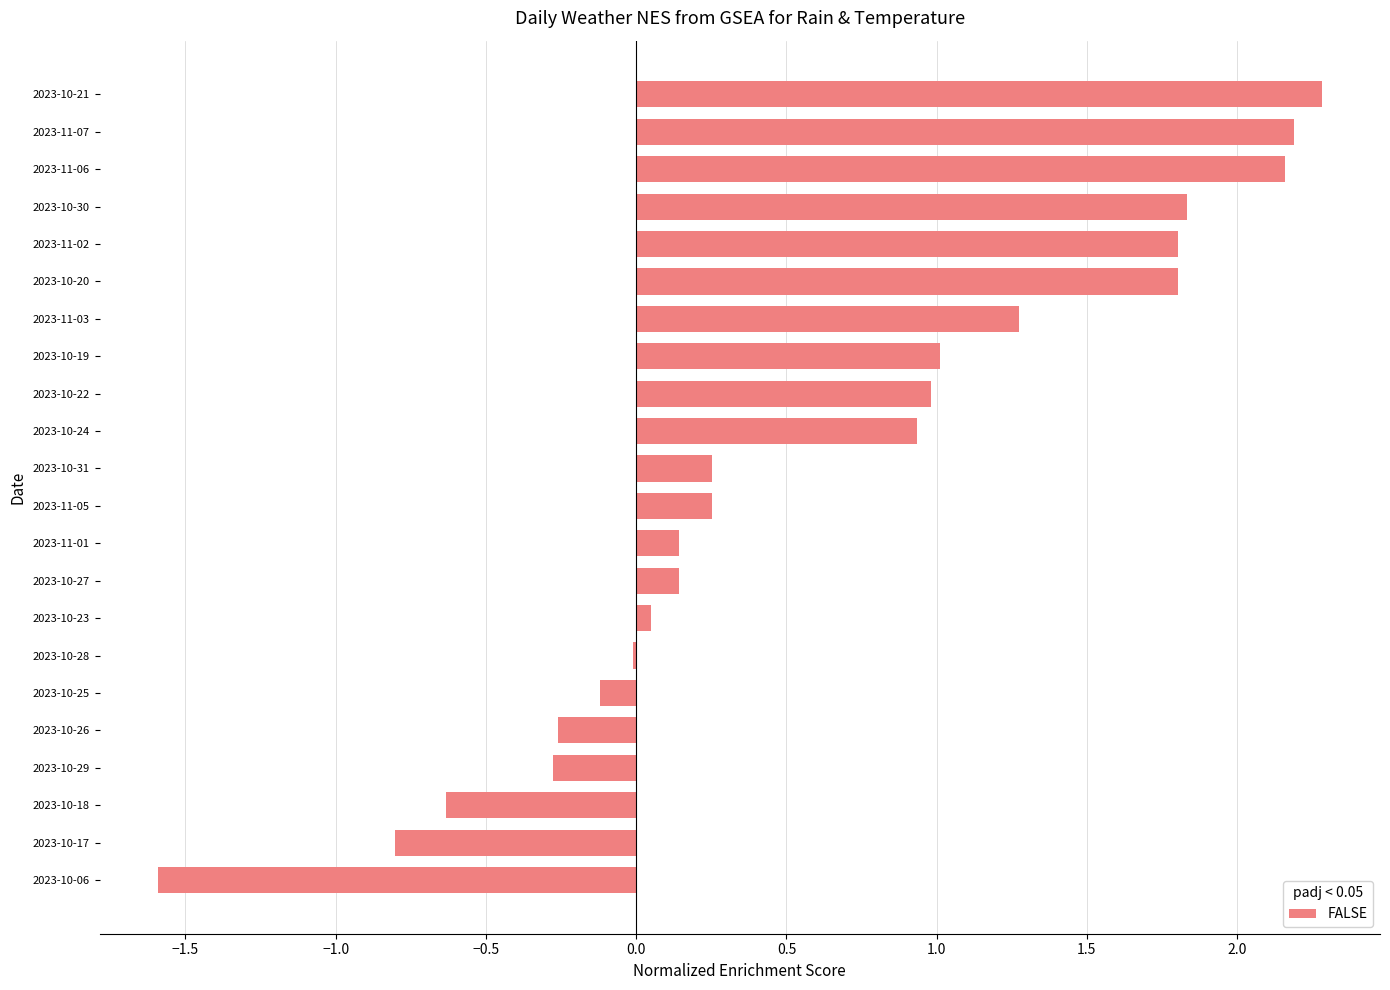

True or false: the data shows 1.8 at 2023-11-02.

True